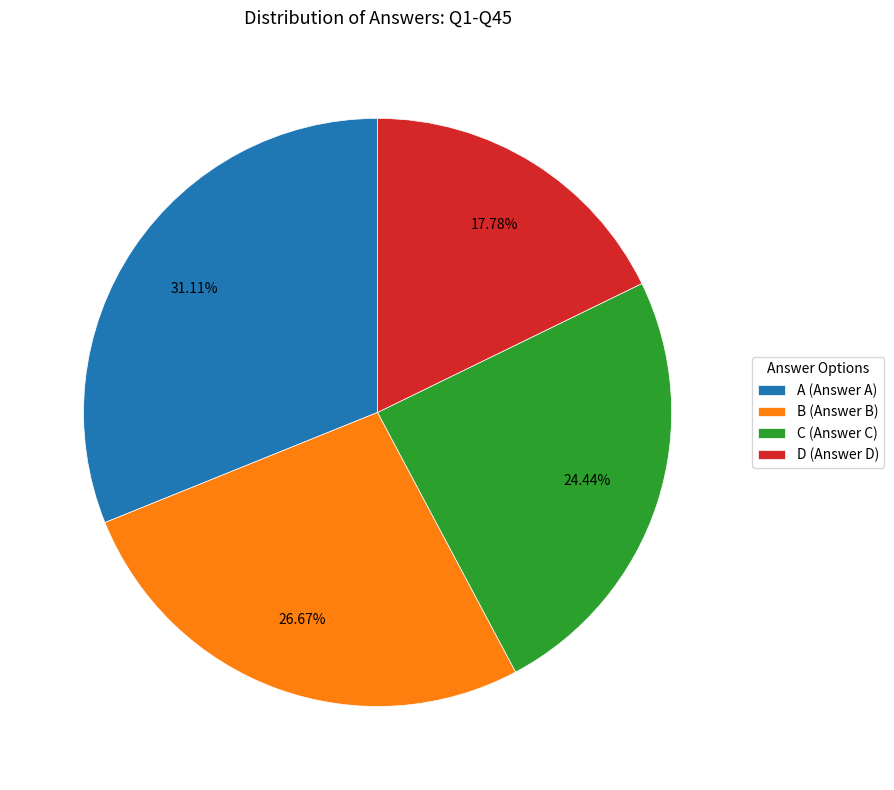

True or false: B accounts for 42% of the total.

False